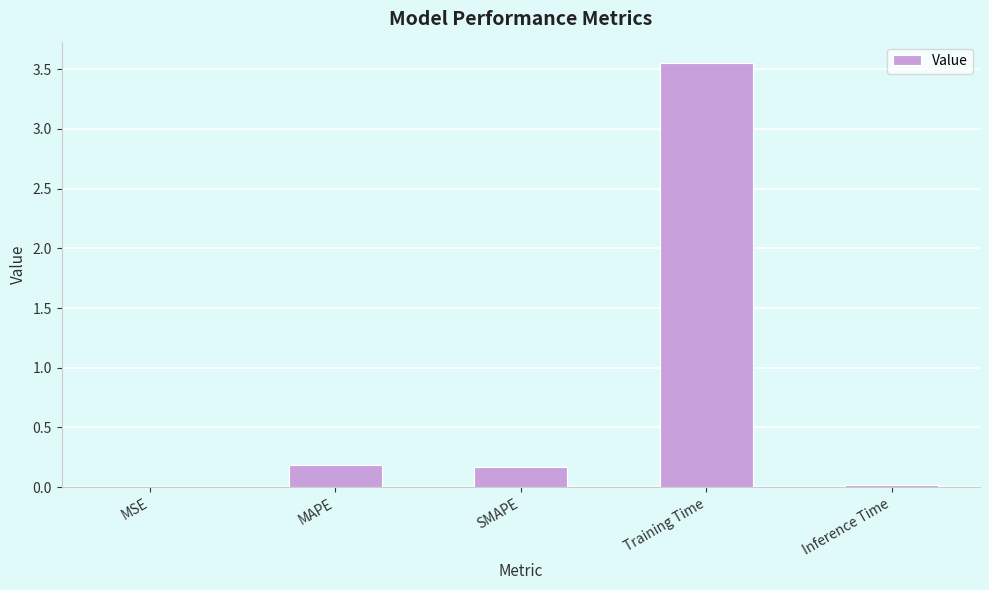

The chart shows a value of 0.2 at SMAPE. True or false?

True